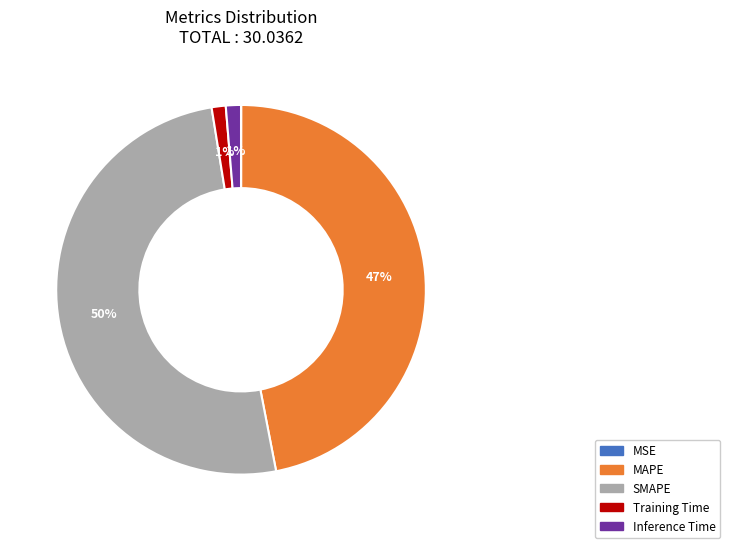

Which category has the biggest portion of the pie?

SMAPE